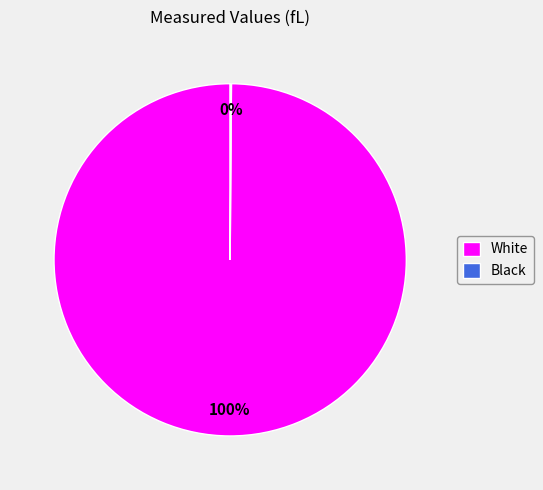

Which category has the biggest portion of the pie?

White